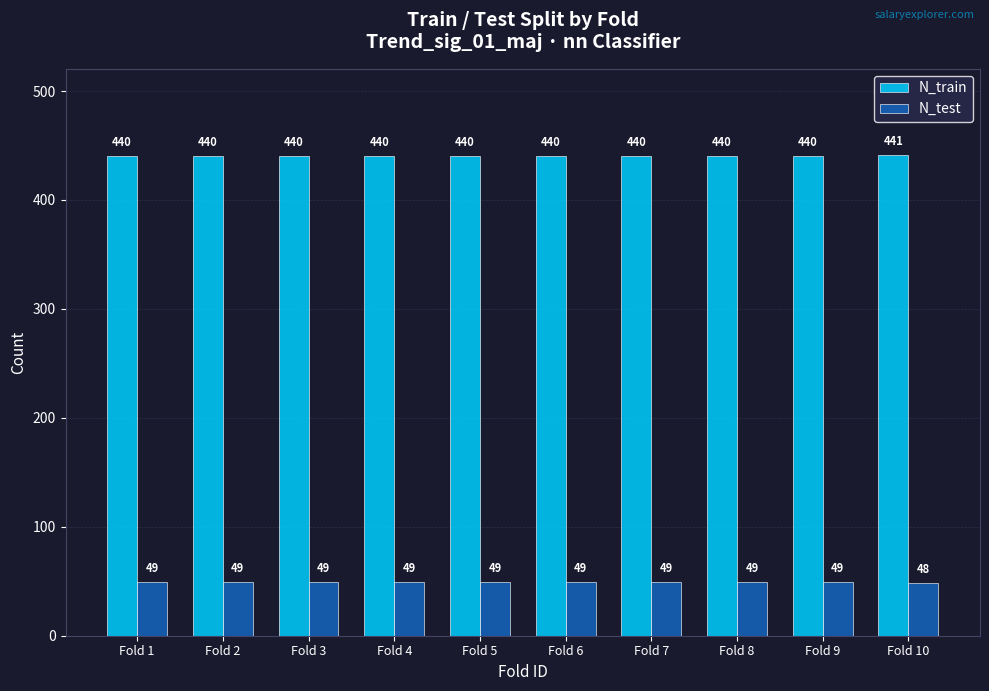

How many groups of bars are there?

10